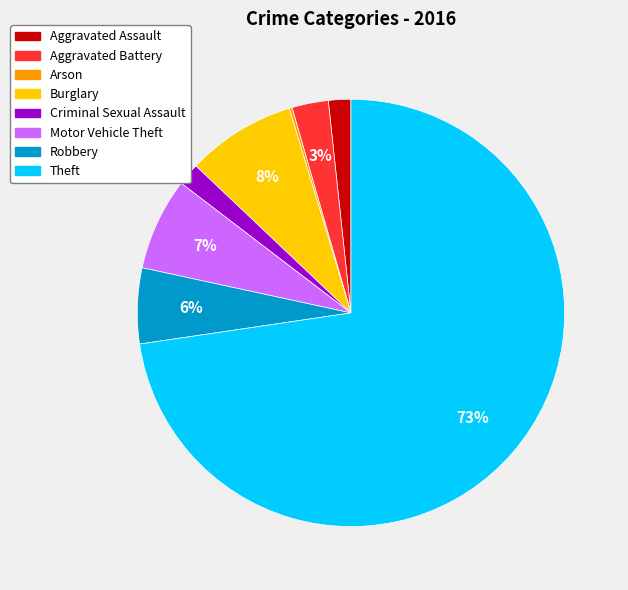

To the nearest percent, what is the difference between the Robbery and Aggravated Battery slice percentages?

3%